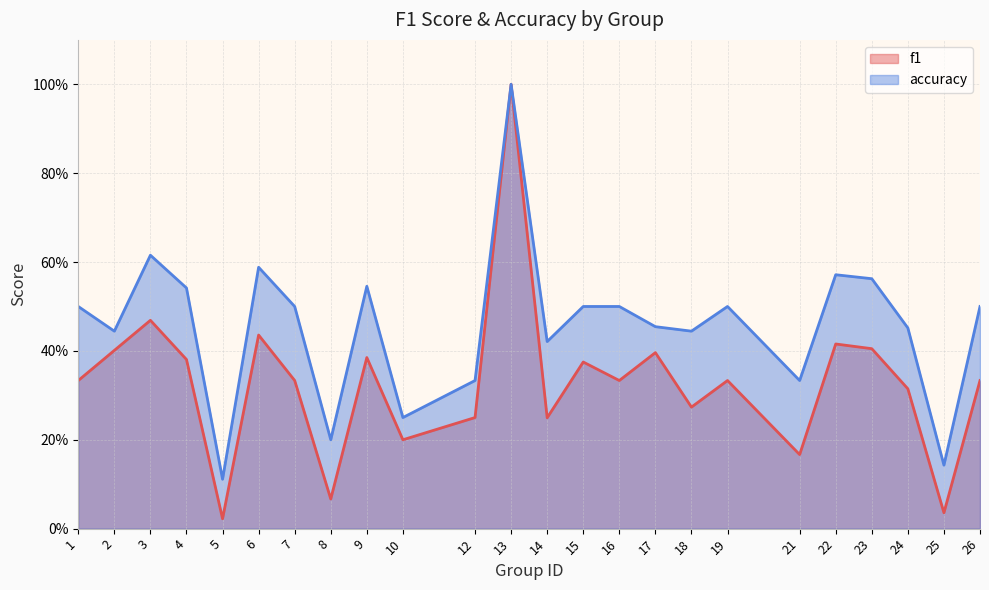

How many lines are shown in the chart?

2